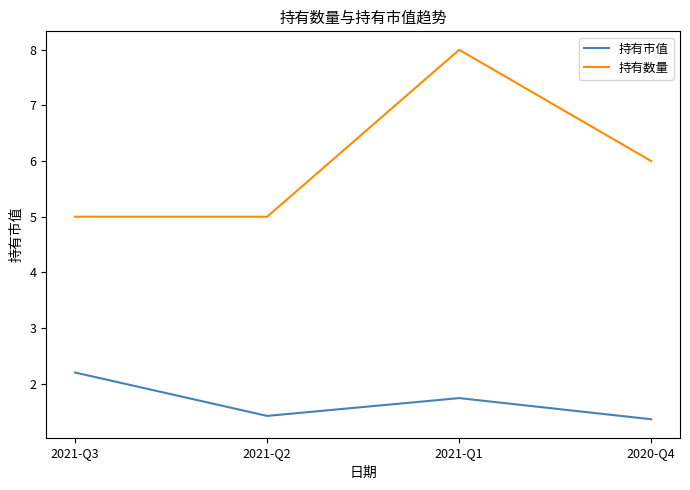

Does the chart have visible grid lines?

No